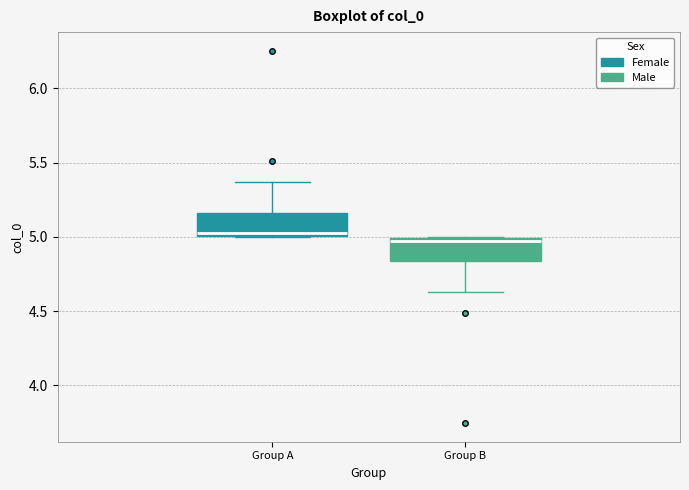

Where is the lower edge of the box for Group A on the y-axis? The values are not printed on the chart, so give them approximately, as read against the axis.

5.00